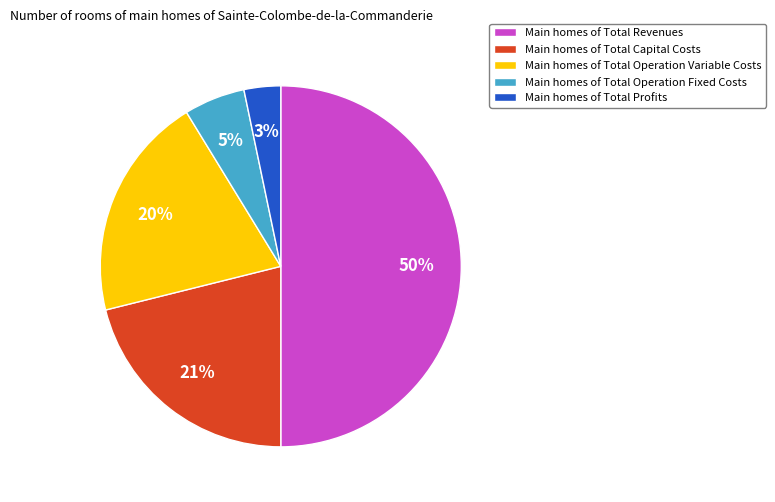

Which slice is the largest?

Main homes of Total Revenues